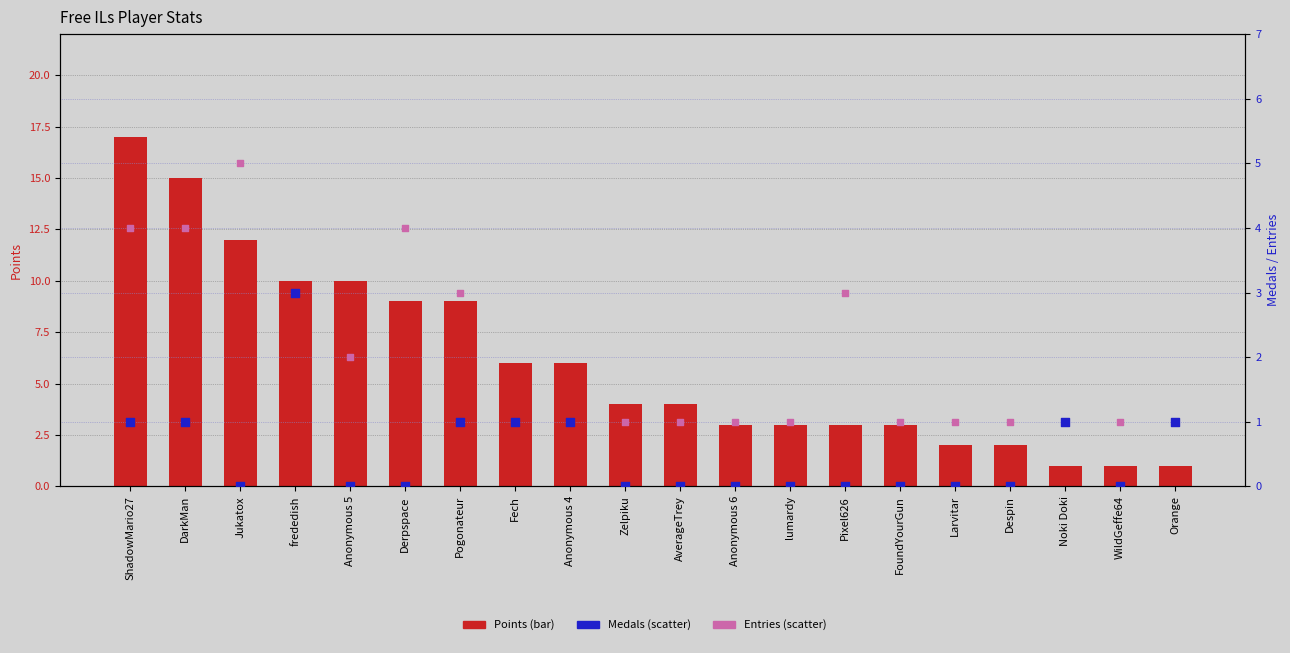

What are all the series names shown in the legend?

Points, Medals, Entries